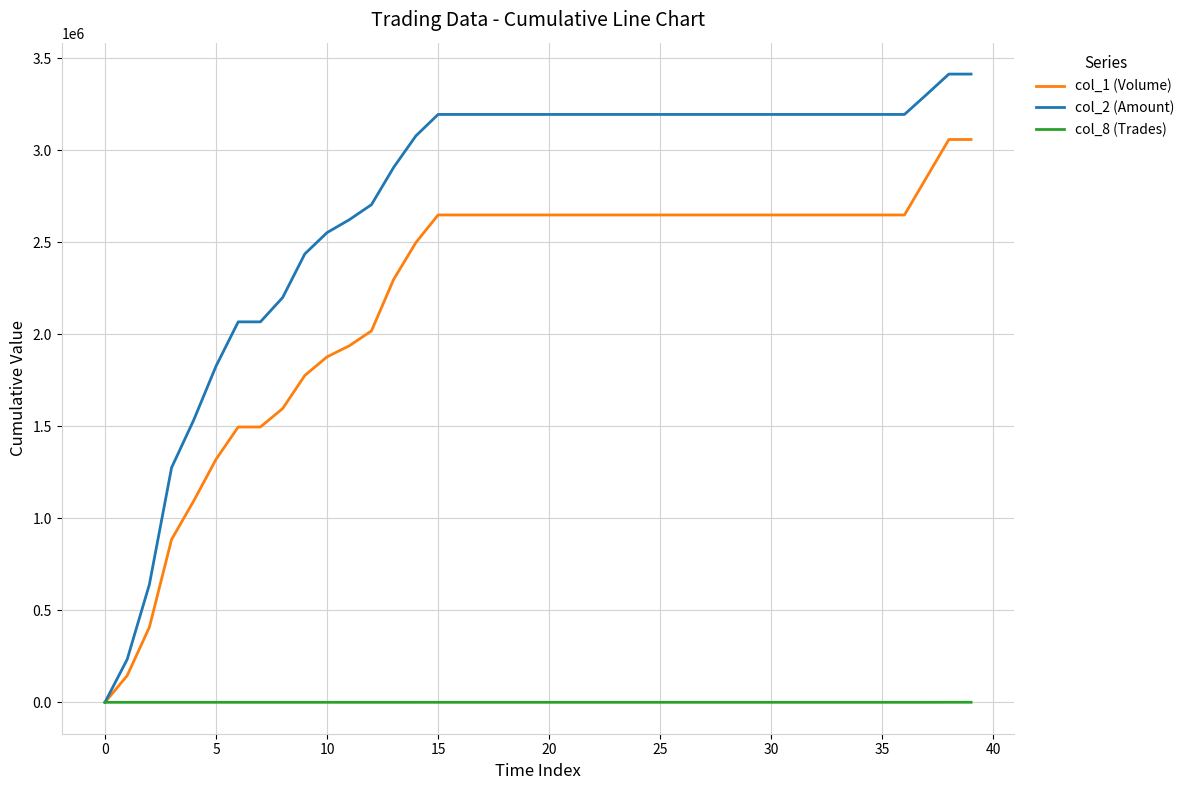

Which series has the largest total across all categories?

col_2 (Amount)